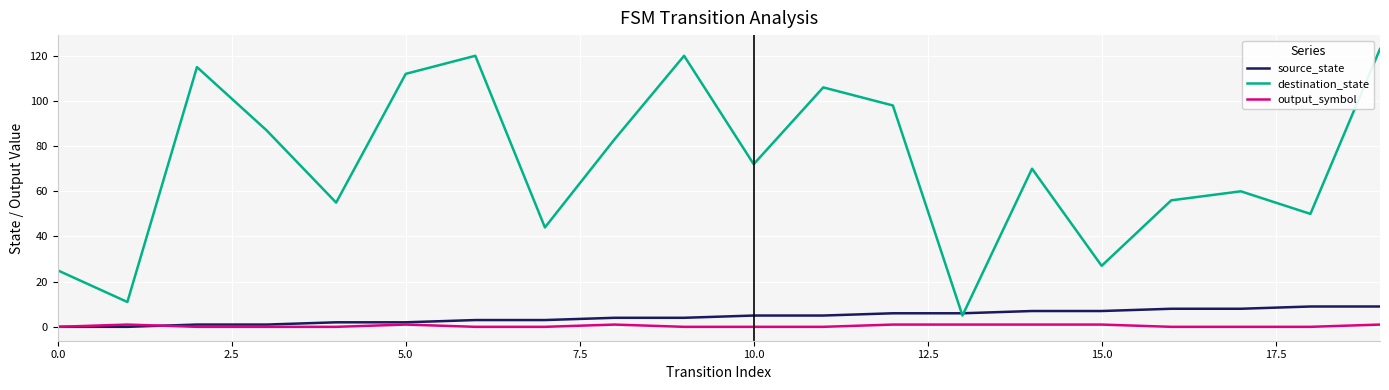

Reading left to right, what are all the values shown in this chart?

source_state: 0	0	1	1	2	2	3	3	4	4	5	5	6	6	7	7	8	8	9	9
destination_state: 25	11	115	87	55	112	120	44	83	120	72	106	98	5	70	27	56	60	50	123
output_symbol: 0	1	0	0	0	1	0	0	1	0	0	0	1	1	1	1	0	0	0	1